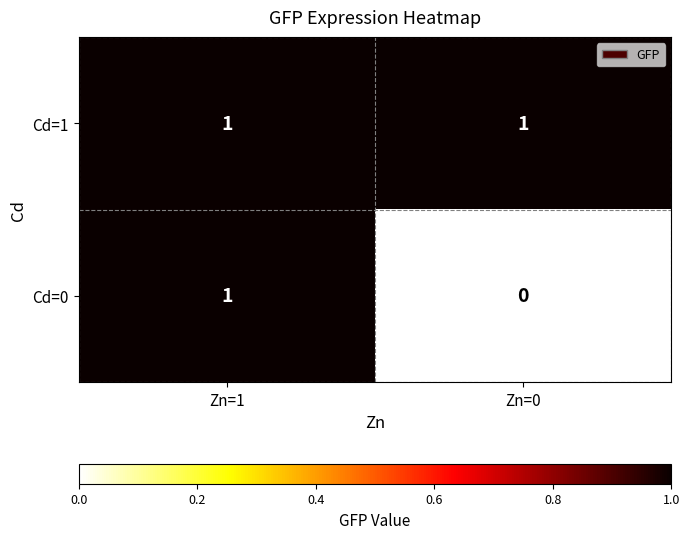

The Cd=0 series shows 0 at Zn=1. True or false?

False